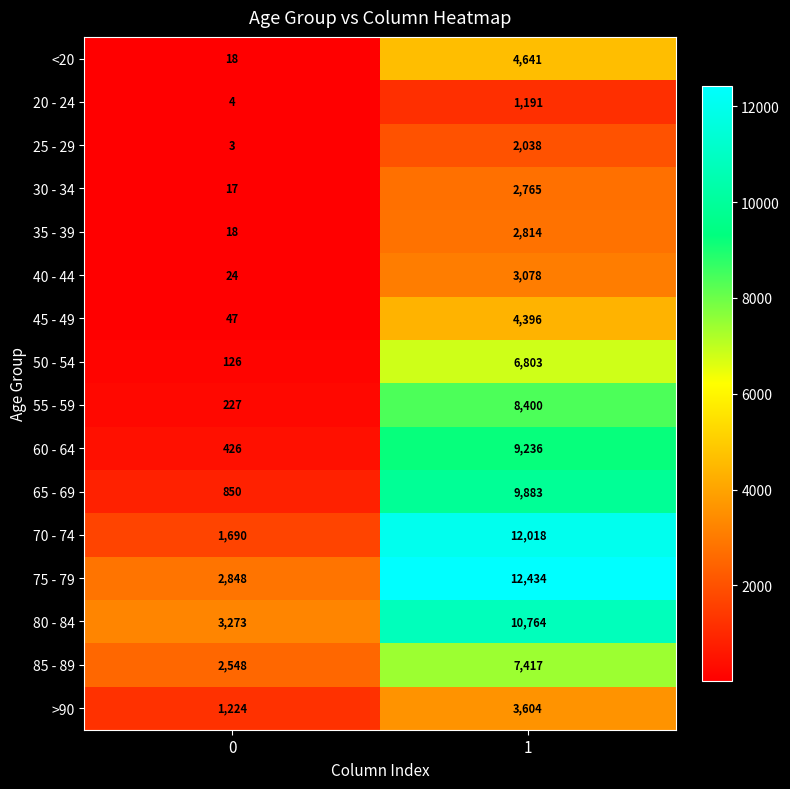

What is the sum of all 80 - 84 values?

14037